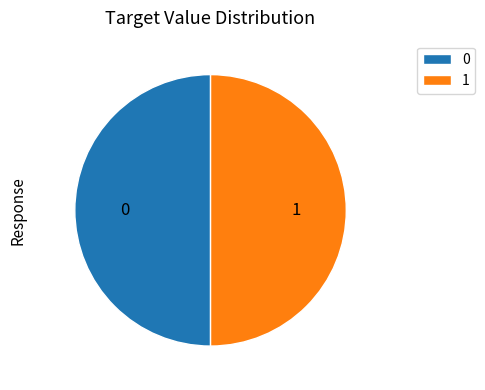

What is the ratio of the value at 0 to the value at 1?

1.0